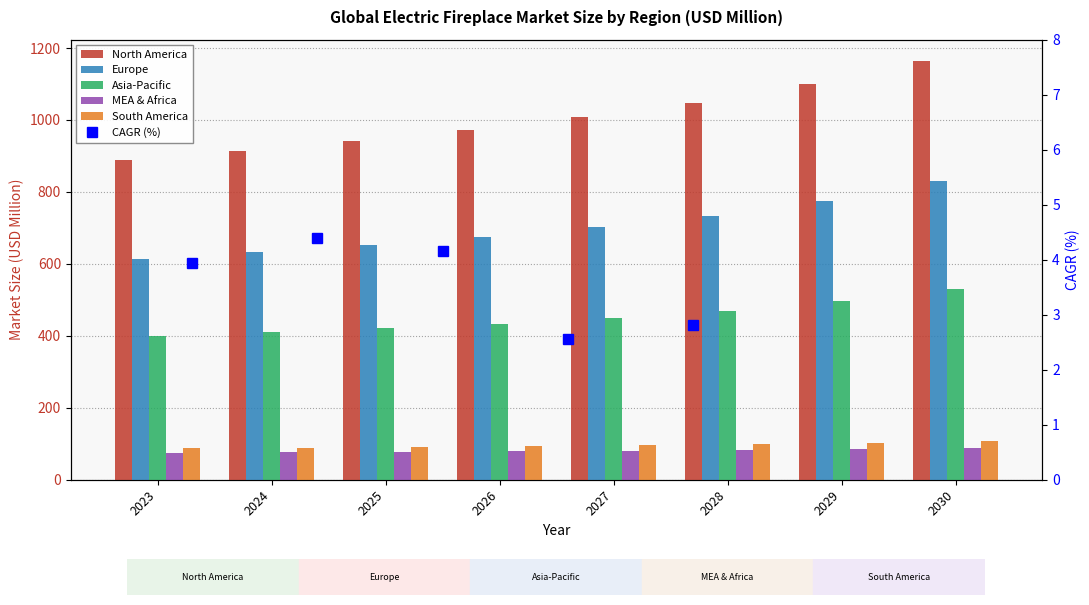

Where is South America nearest to the value 97?

2028